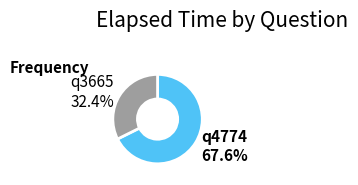

Is there a majority slice in this chart?

Yes